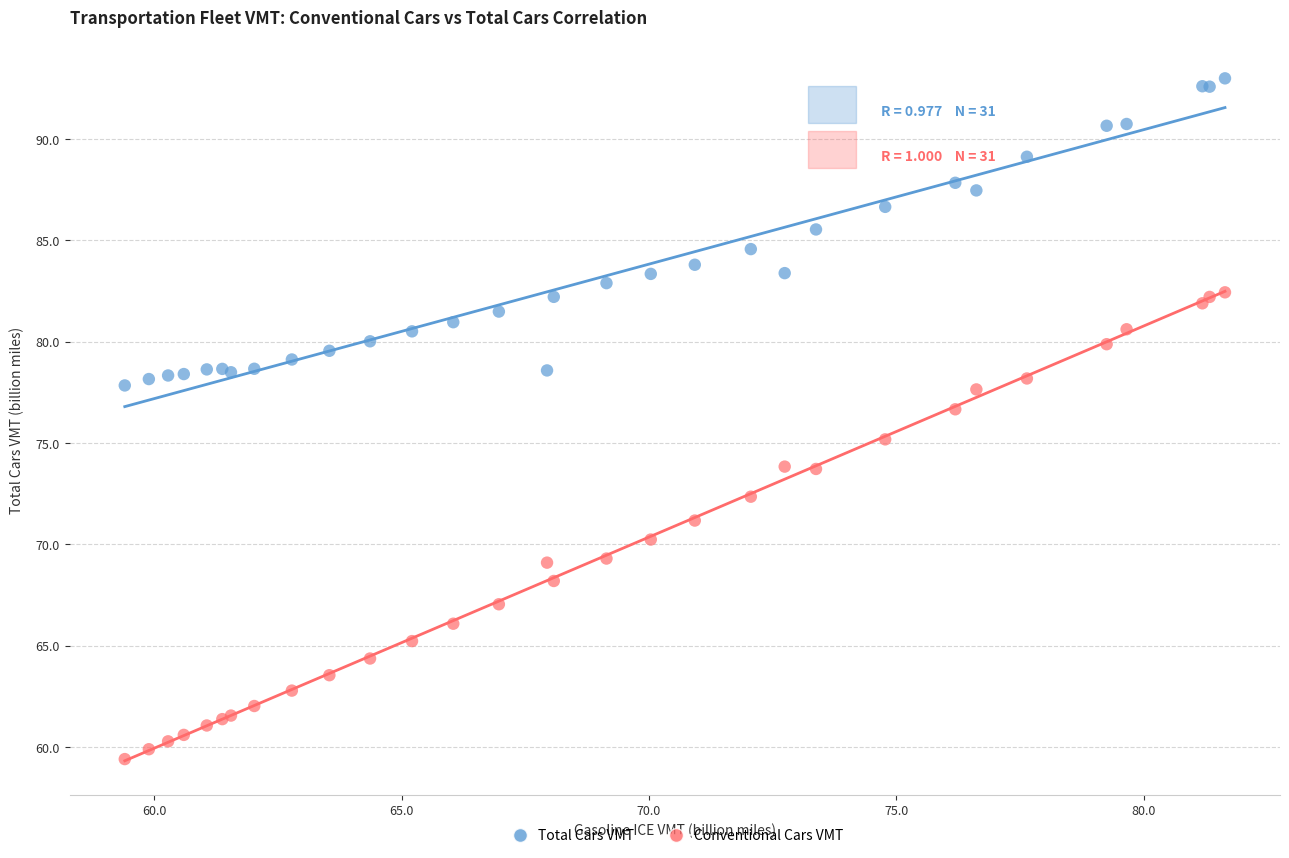

Which series has the largest Y range (max minus min)?

Conventional Cars VMT